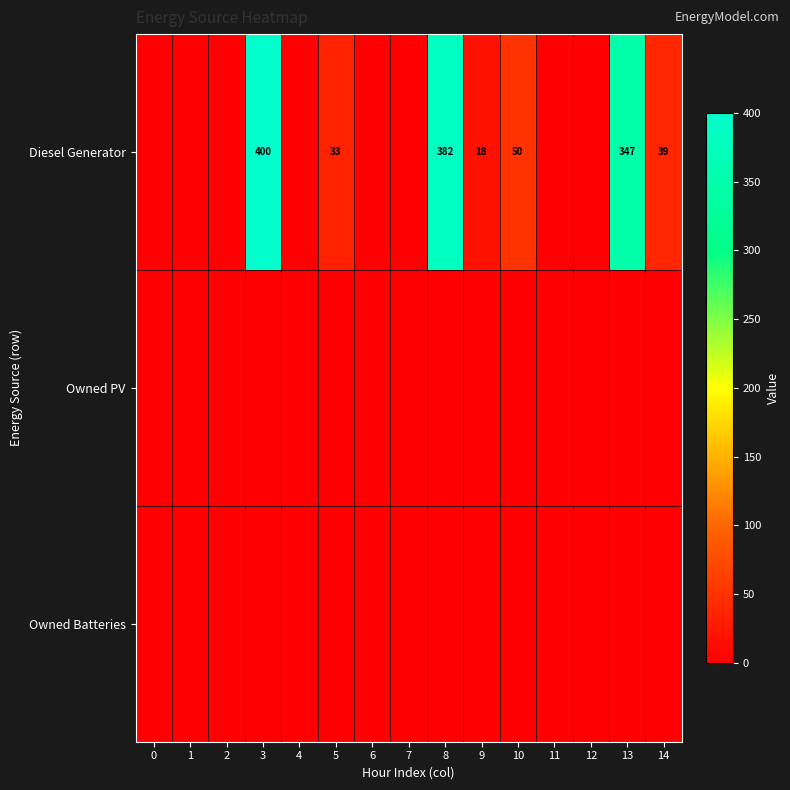

The value of Diesel Generator at 9 is 18. True or false?

True